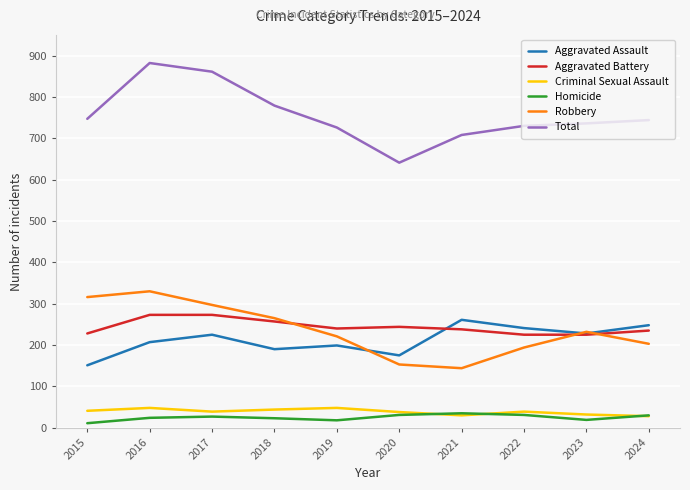

Is the value of Homicide at 2023 greater than the value of Total at 2016?

No